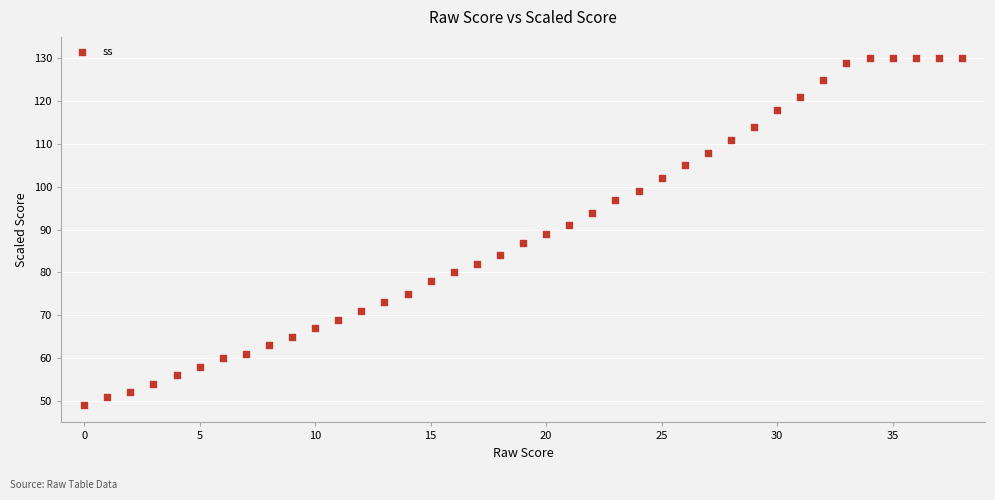

What is the range of Y values (max minus min)?

81